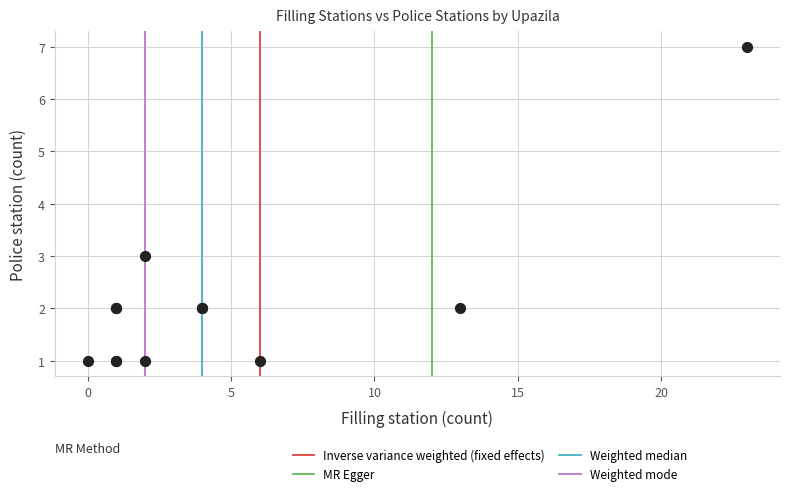

What Y value in the scatter plot is closest to 4?

3